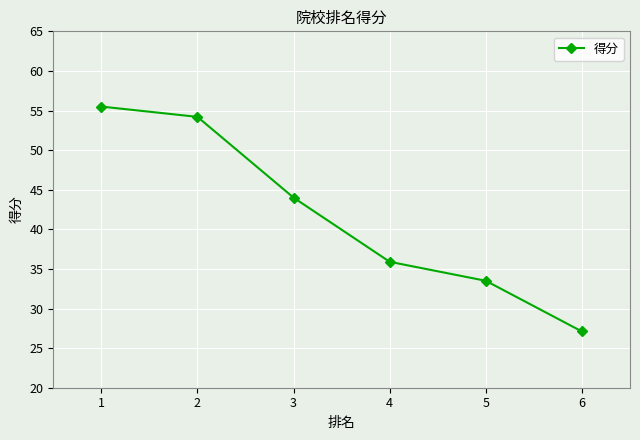

The value at 5 is 11.7. True or false?

False